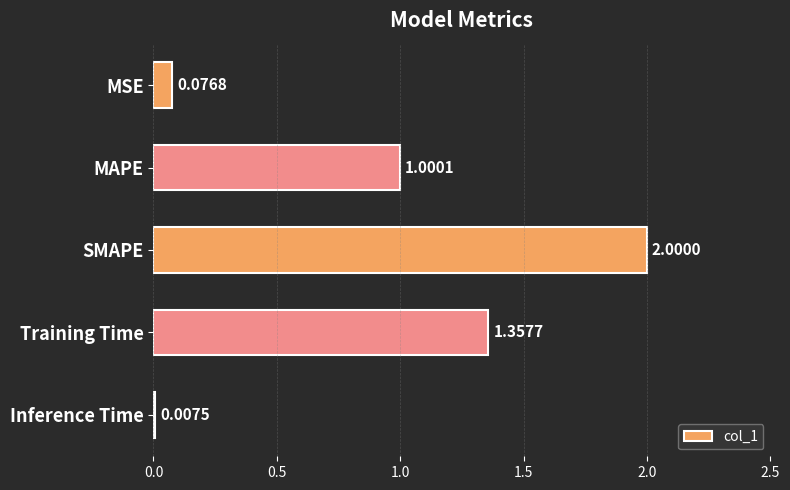

At which label is the value closest to 1?

MAPE